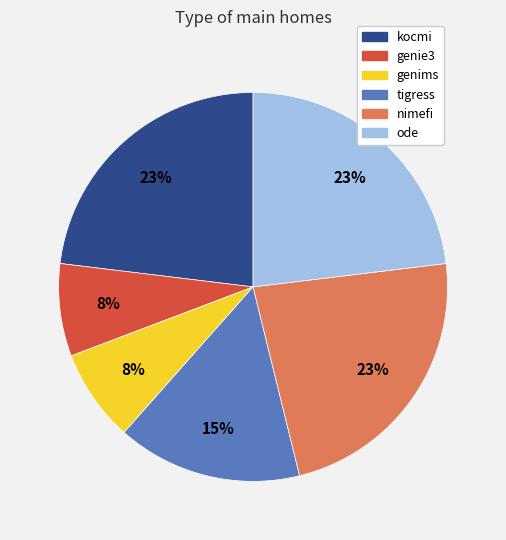

Is there a majority slice in this chart?

No